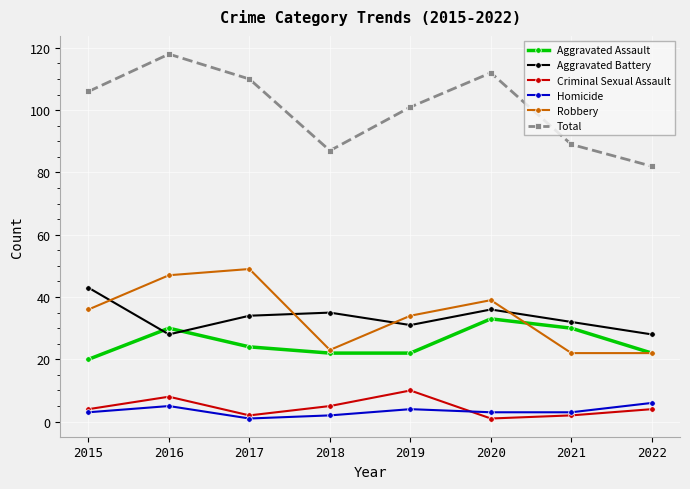

At which category does Criminal Sexual Assault reach its first local valley?

2017